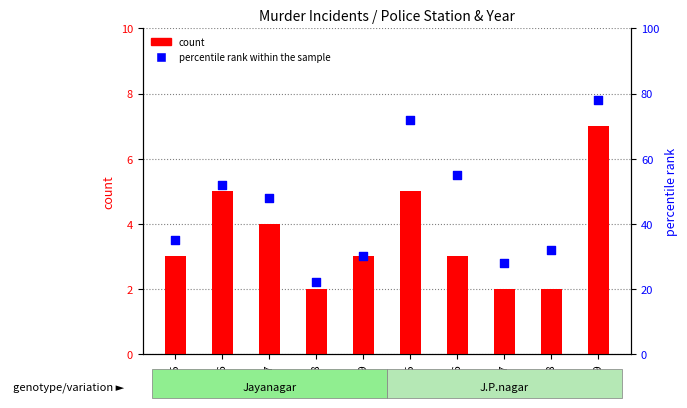

Which series has the largest total across all categories?

percentile rank within the sample